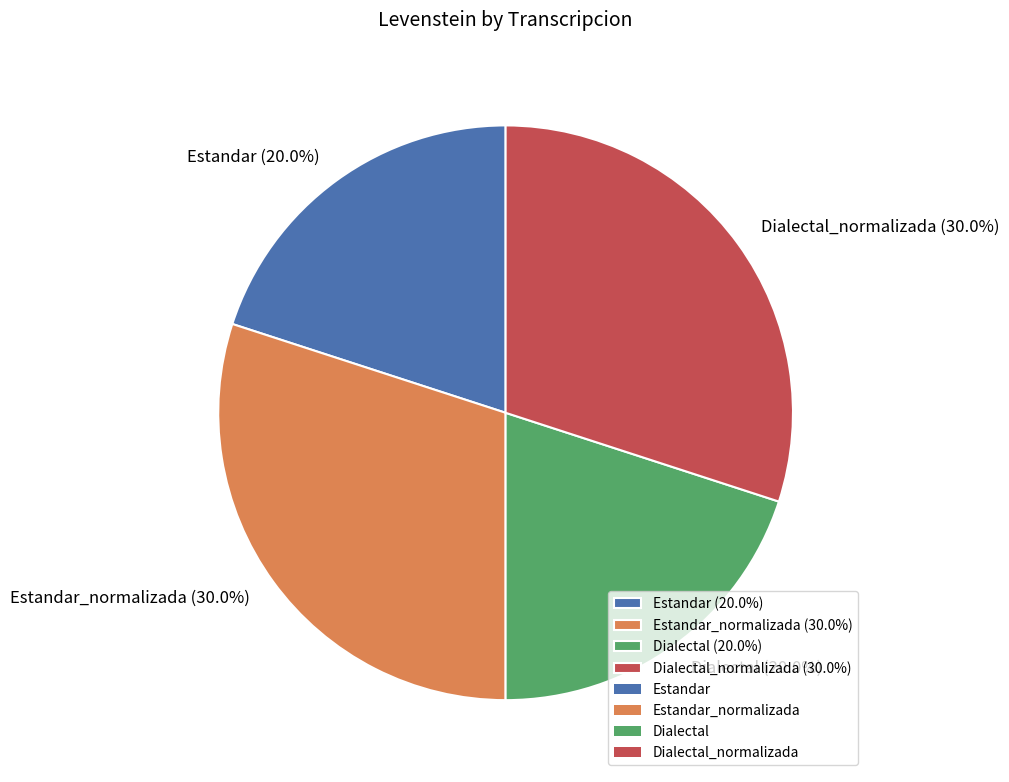

What is the total percentage of Estandar (20.0%) and Dialectal (20.0%)?

40.0%